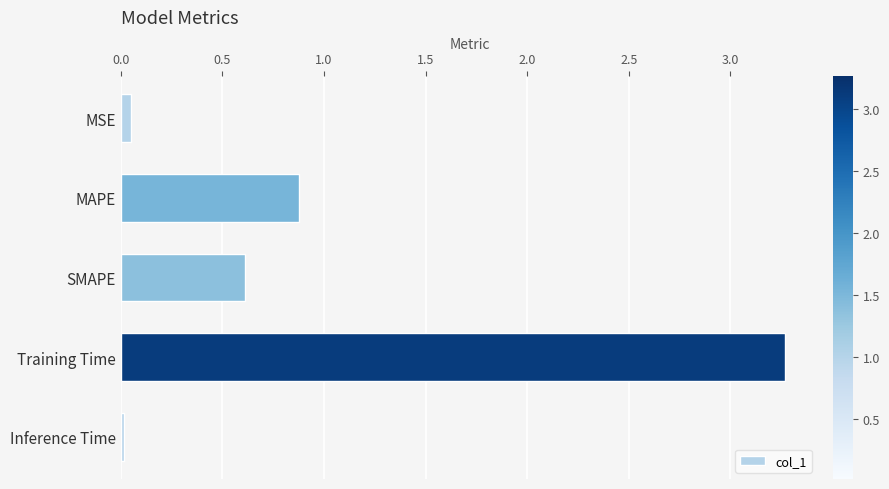

Does the chart contain any negative values?

No